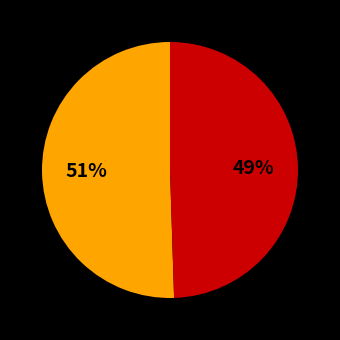

To the nearest percent, what is the average slice percentage?

50%